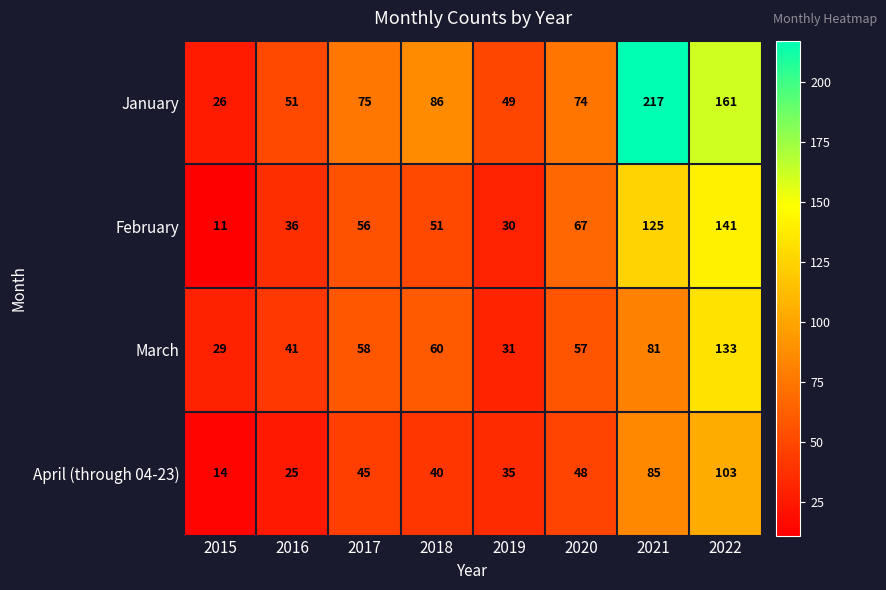

Between 2020 and 2022, which series saw the biggest shift?

January